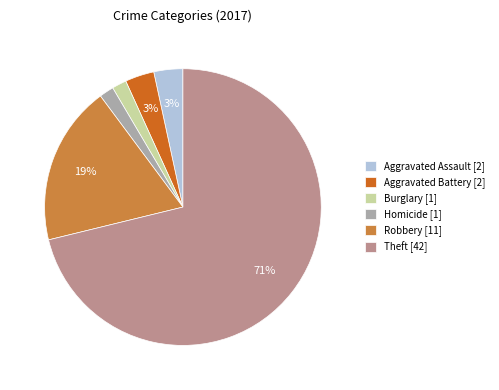

Is the sum of Aggravated Assault [2] and Homicide [1] greater than half?

No